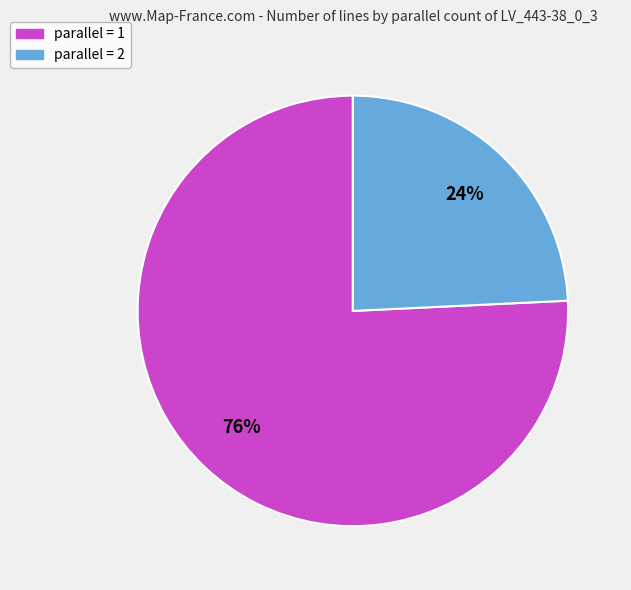

To the nearest percent, what is the difference between the parallel = 1 and parallel = 2 slice percentages?

52%